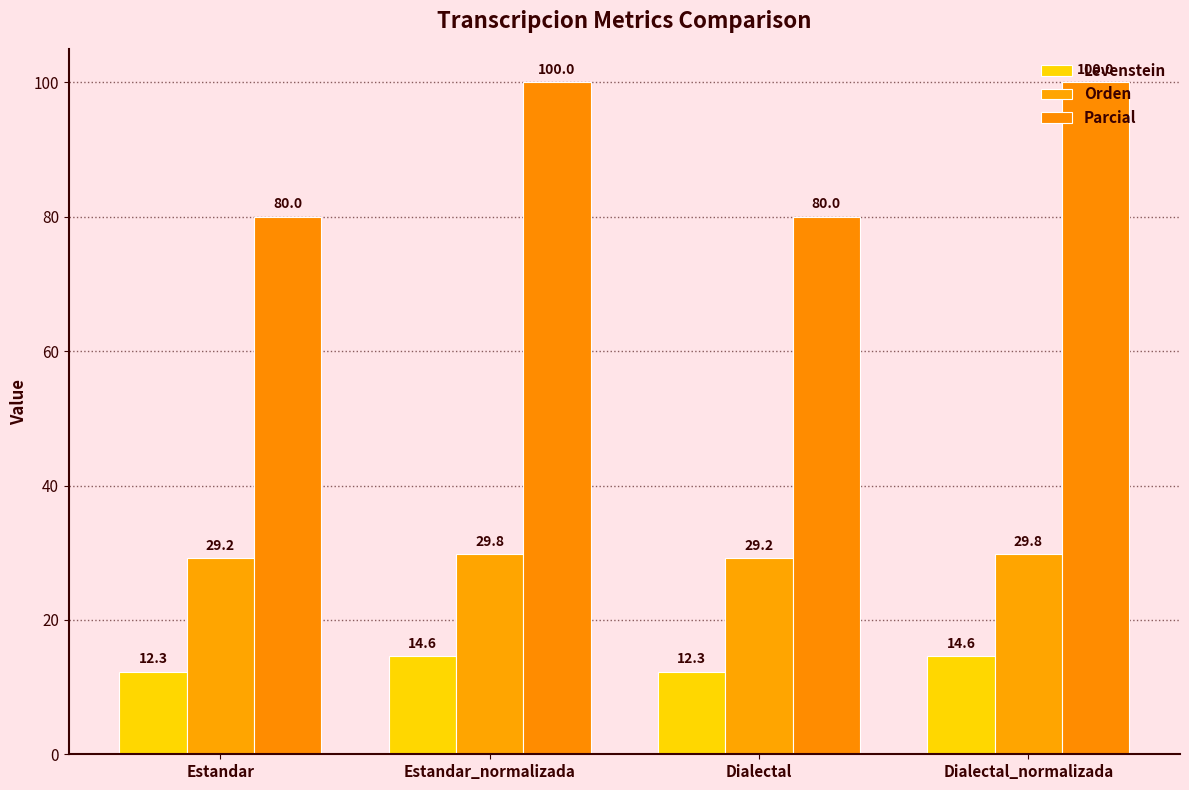

How many data points does each series have?

4